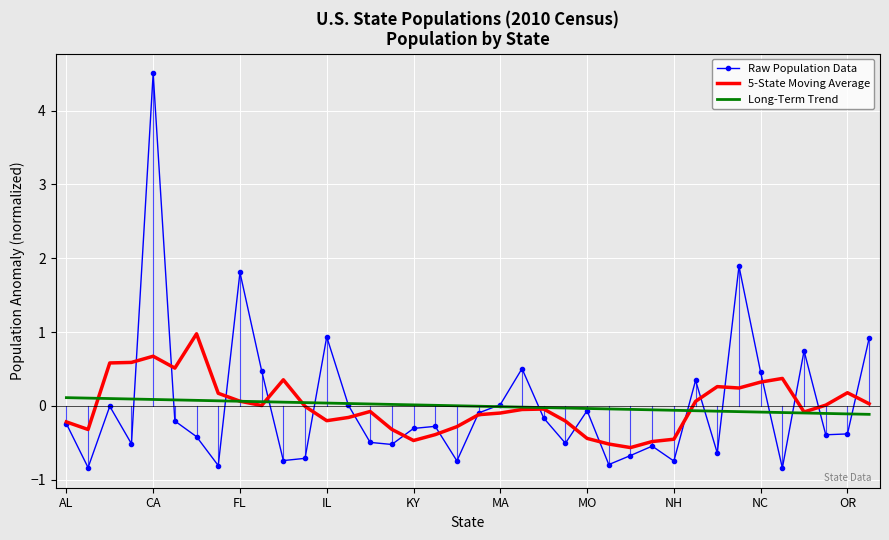

Which series has the largest range (max minus min)?

Raw Population Data